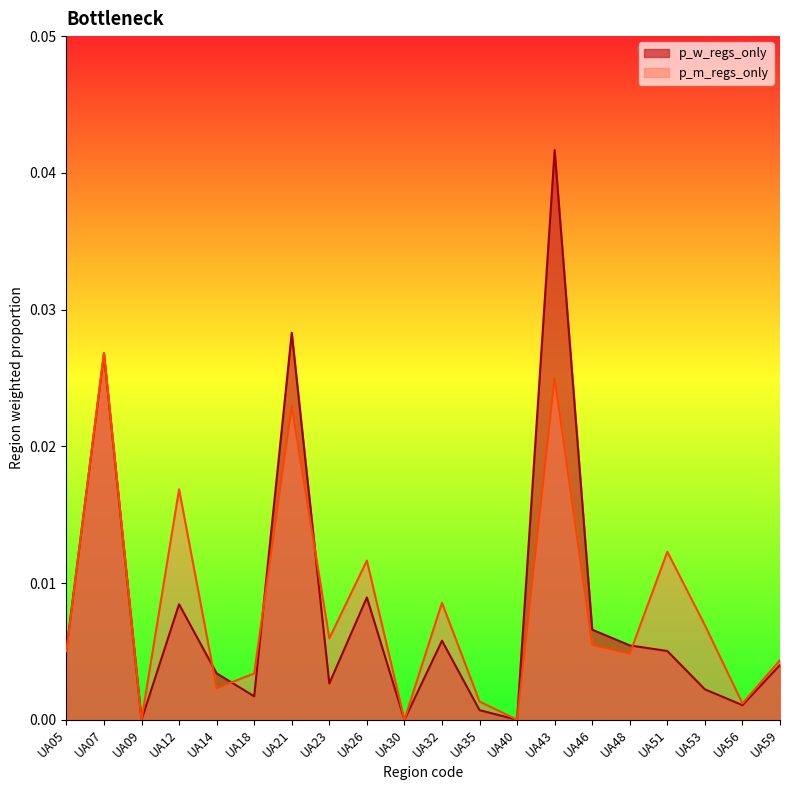

What are all the series names shown in the legend?

p_w_regs_only, p_m_regs_only